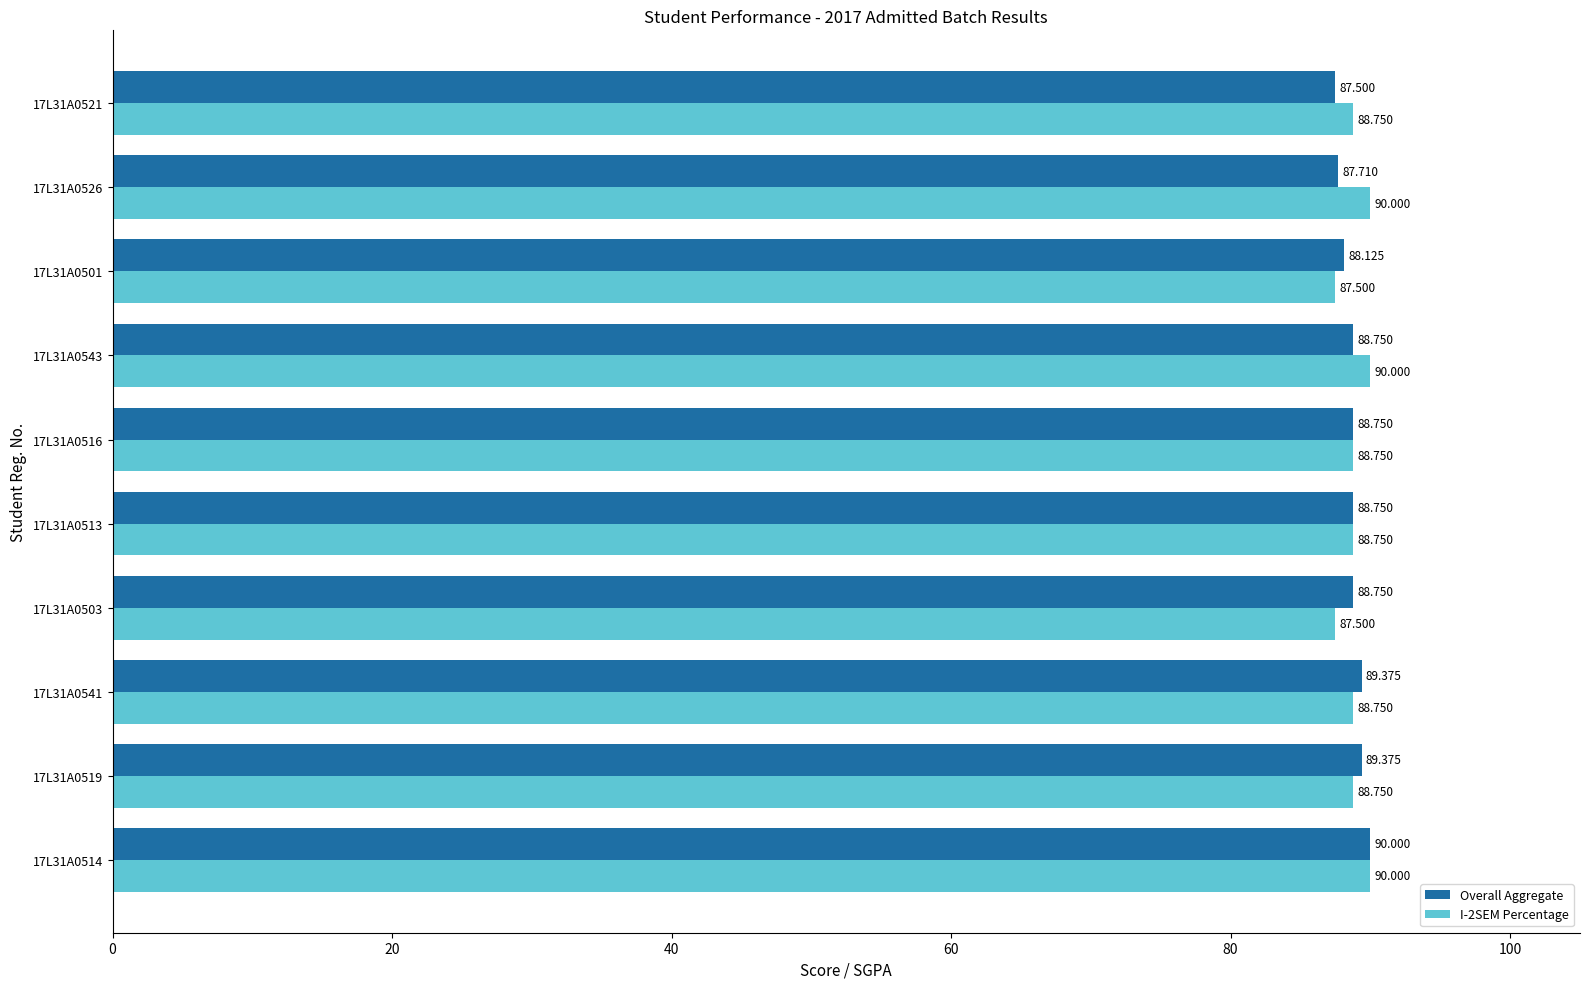

Is the value of I-2SEM Percentage at 17L31A0501 greater than the value of Overall Aggregate at 17L31A0503?

No